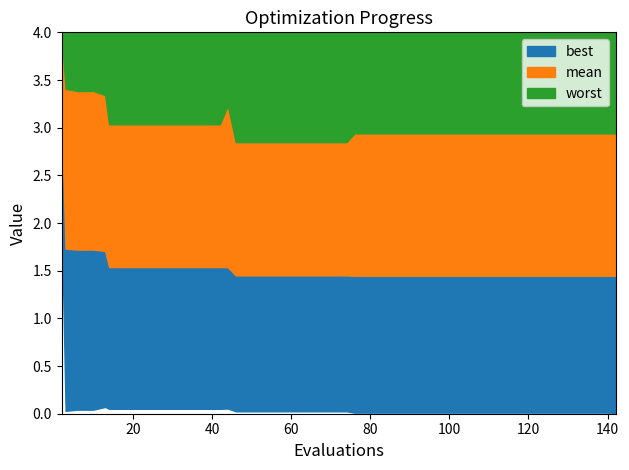

Is it true that best equals 0.0 at 14?

False